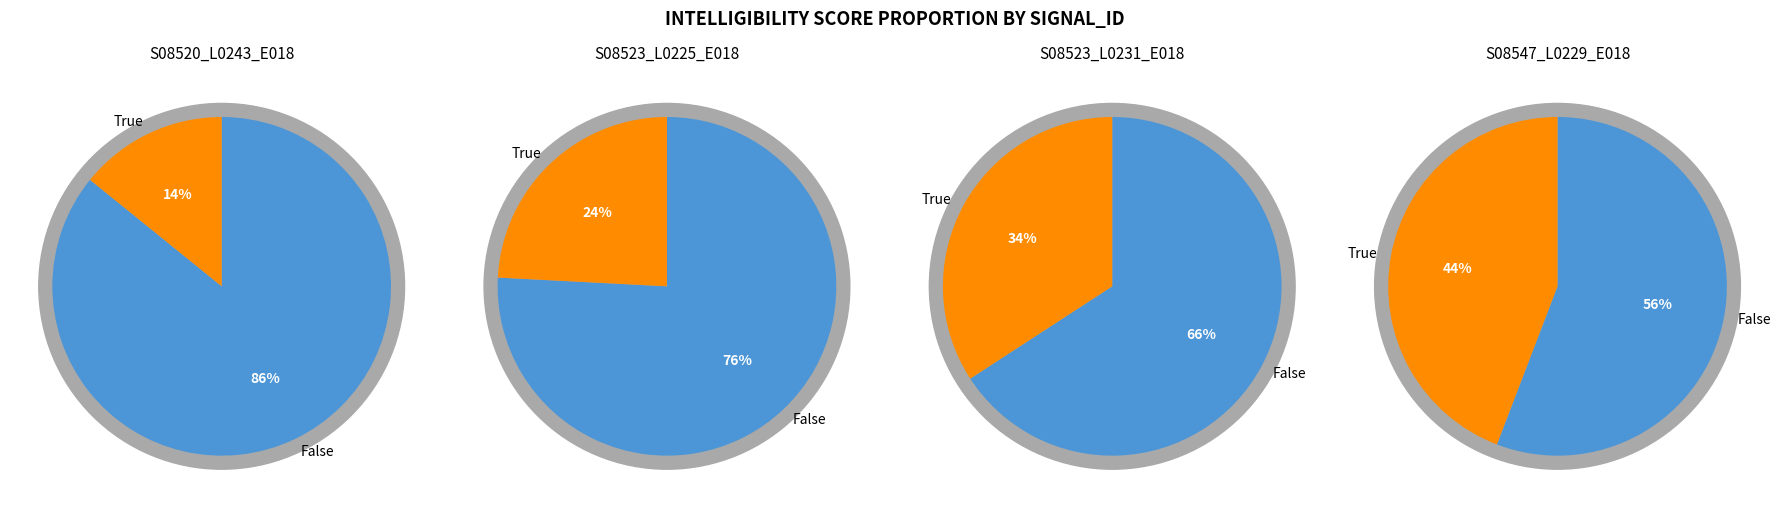

What is the change in value from S08523_L0225_E018 to S08547_L0229_E018?

+0.2